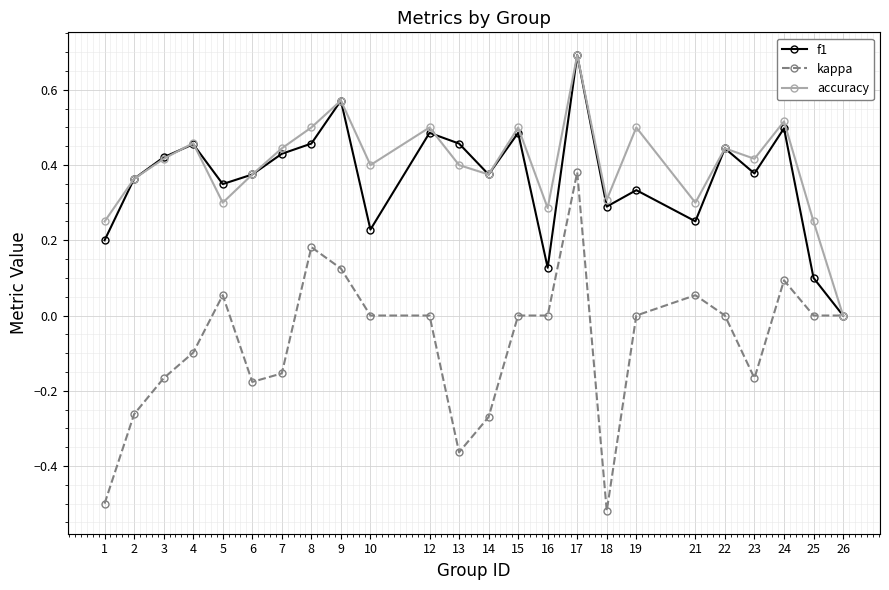

Does the chart display data point markers on the line(s)?

Yes